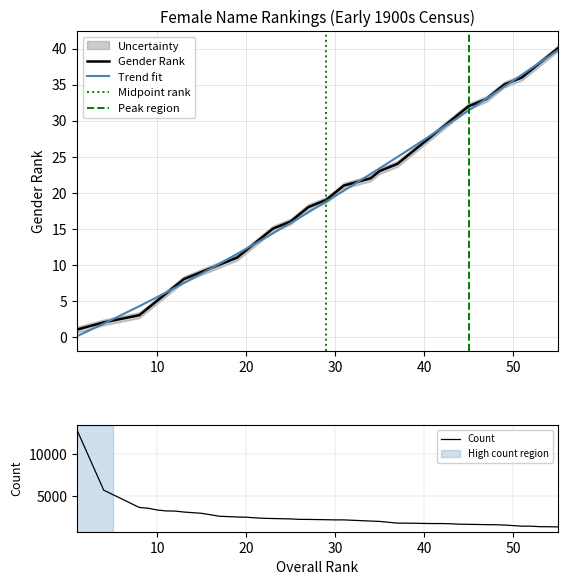

Where is genderRank nearest to the value 20?

30